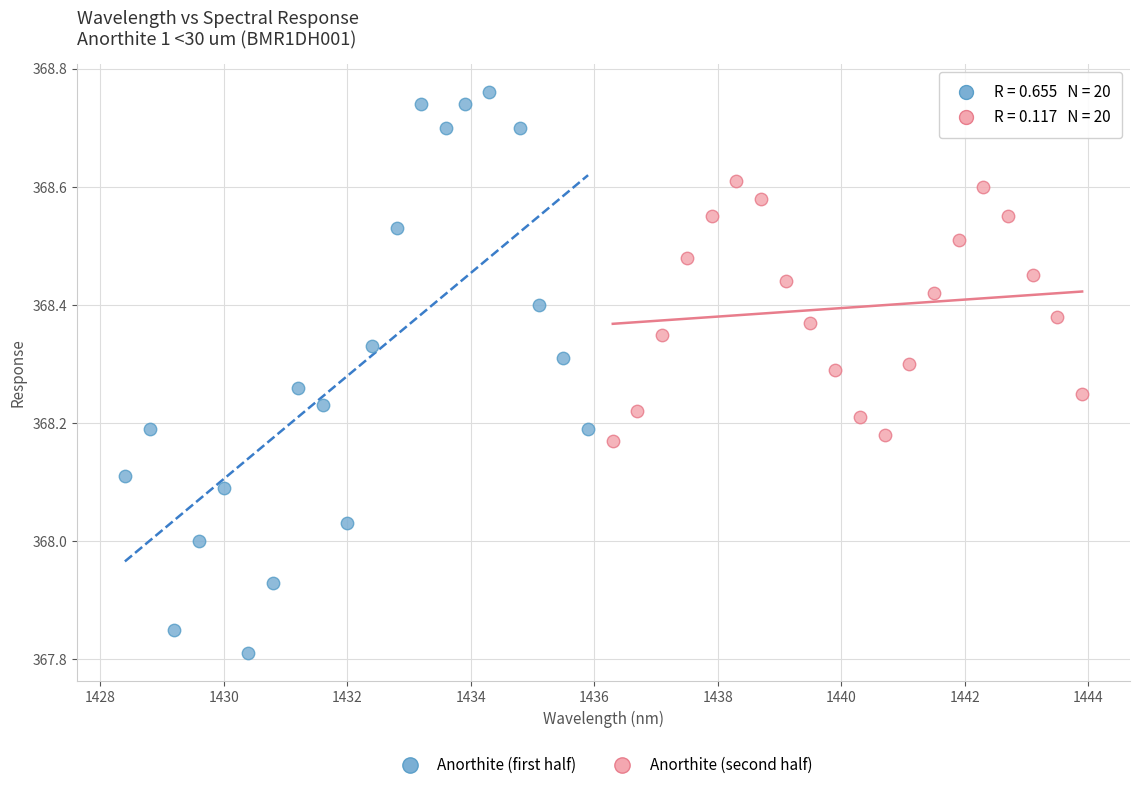

Which series has the largest Y range (max minus min)?

Anorthite (first half)